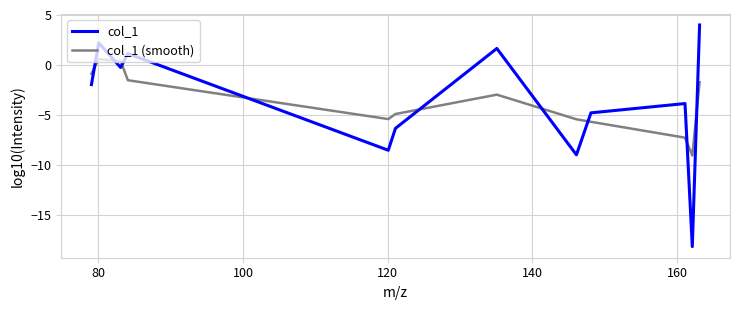

Which series has the largest range (max minus min)?

col_1